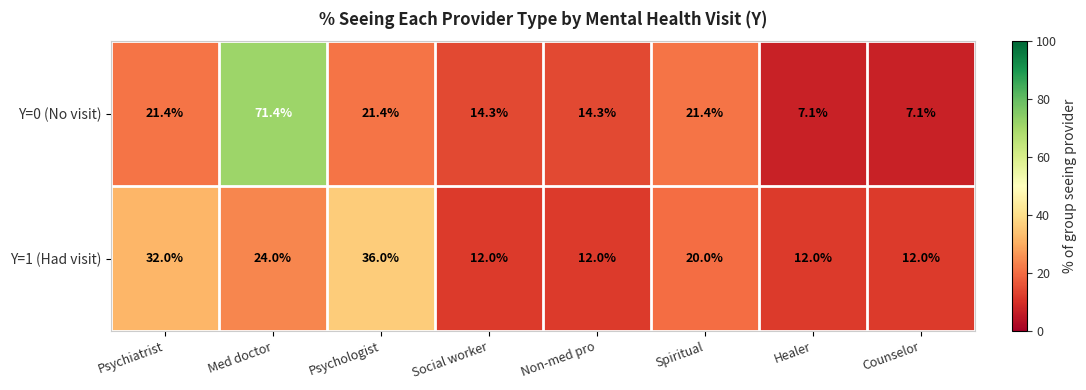

What is the greatest value displayed?

71.4